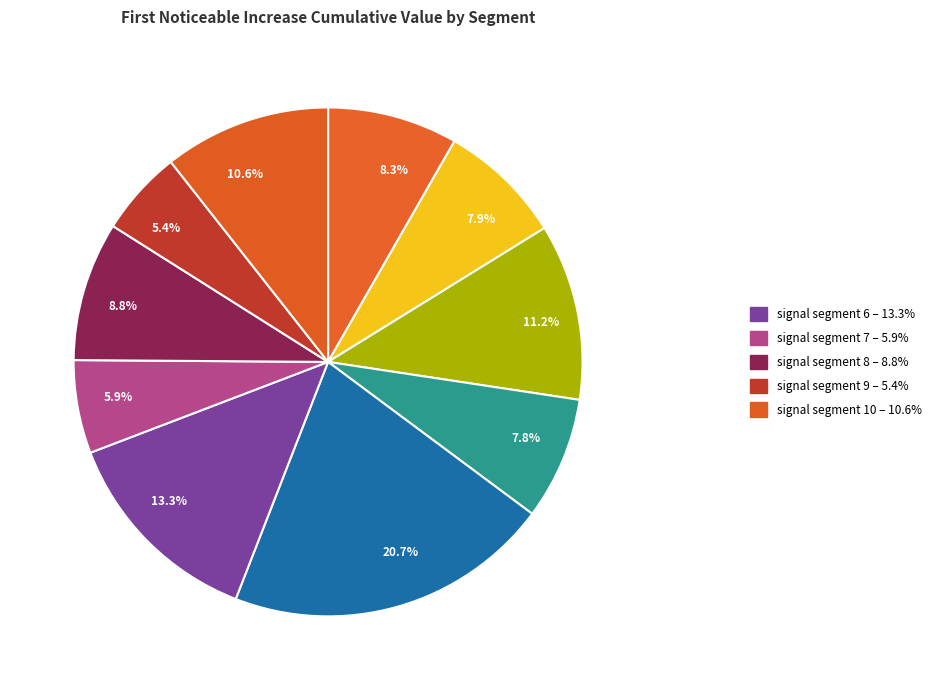

Does any single category account for the majority?

No